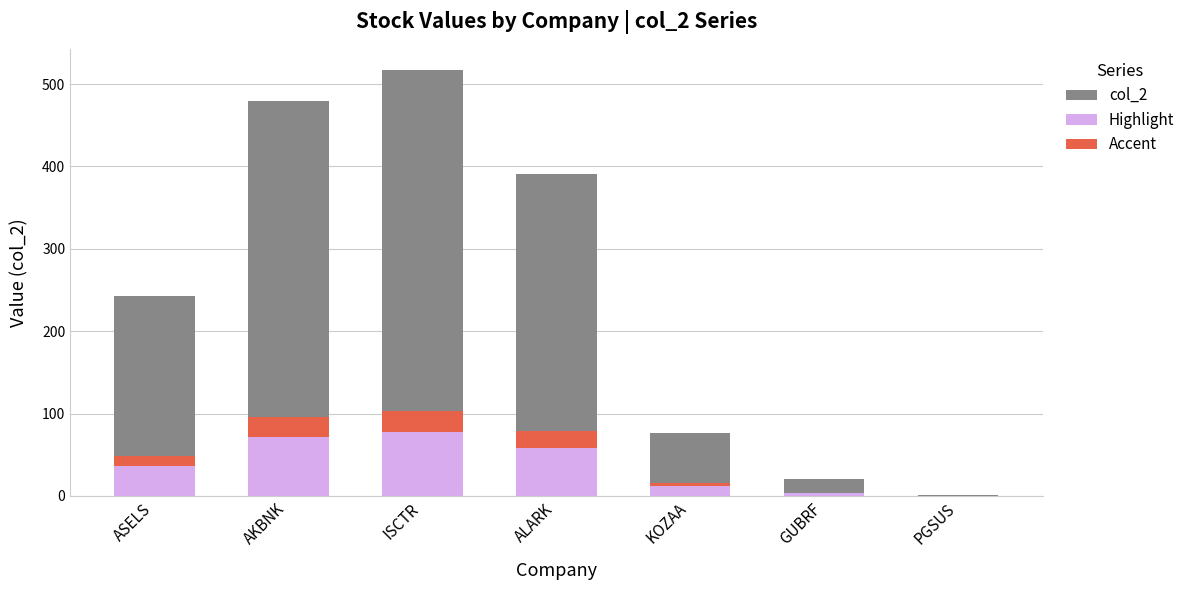

What are all the series names shown in the legend?

col_2, Highlight, Accent